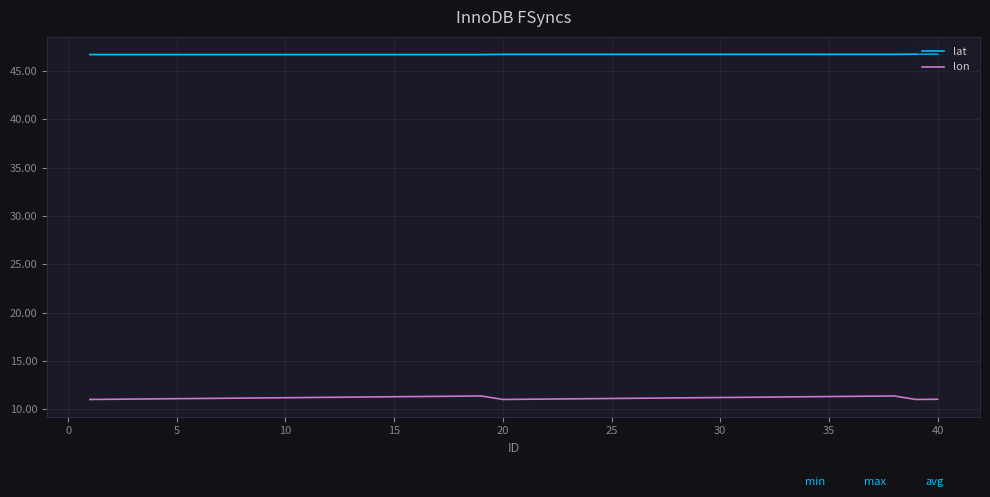

Which series has the widest spread of values?

lon